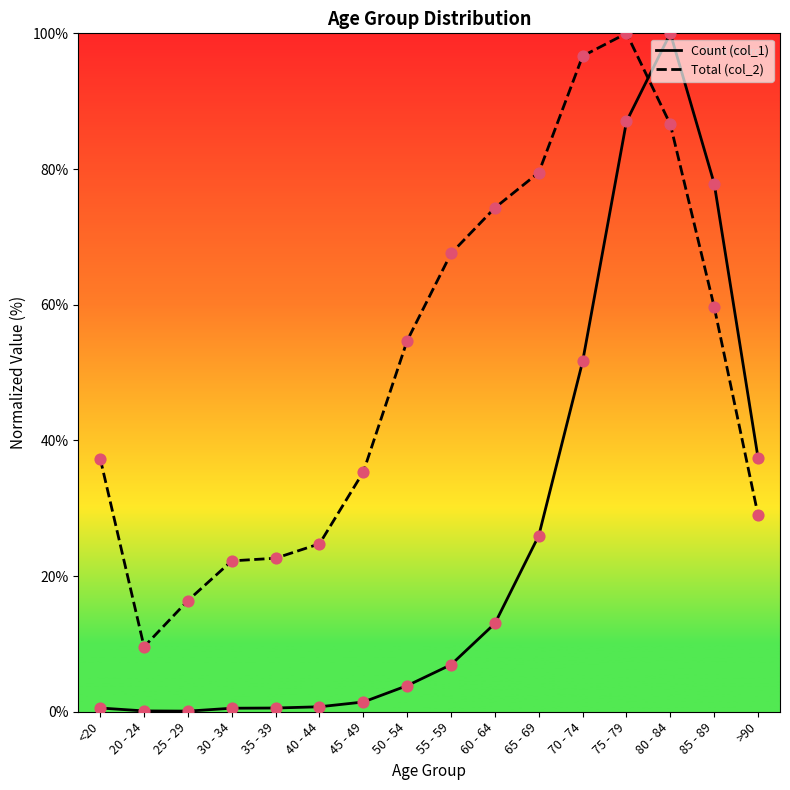

Which series has the widest spread of values?

Count (col_1)